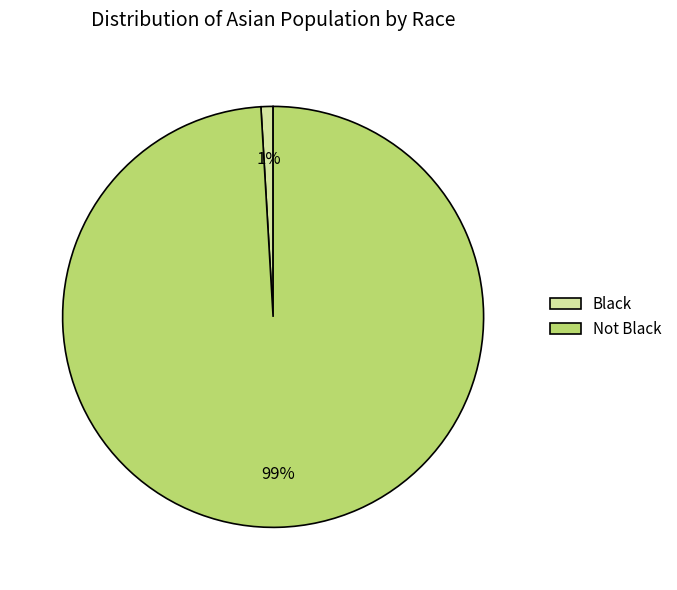

What percentage is the Not Black slice, to the nearest percent?

99%